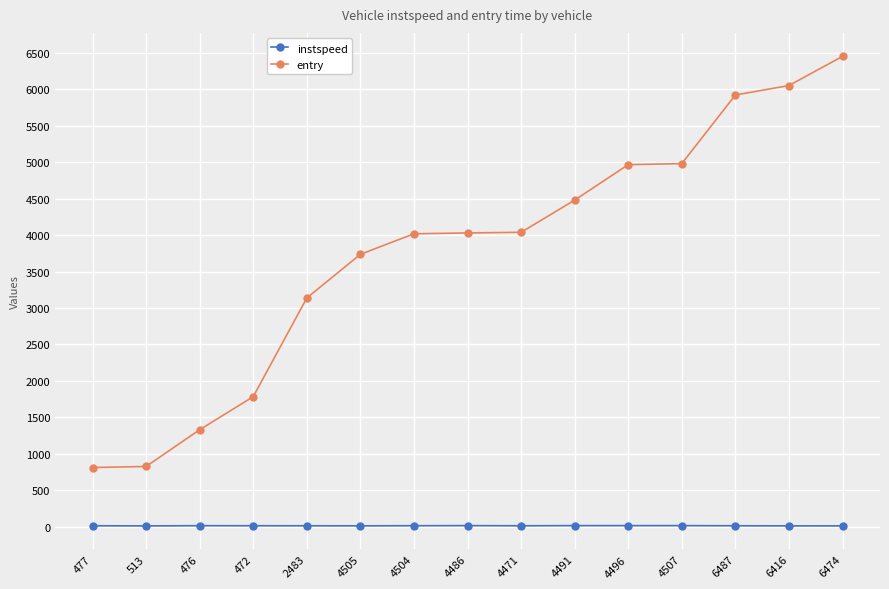

At which category does the chart reach its peak across all series?

6474